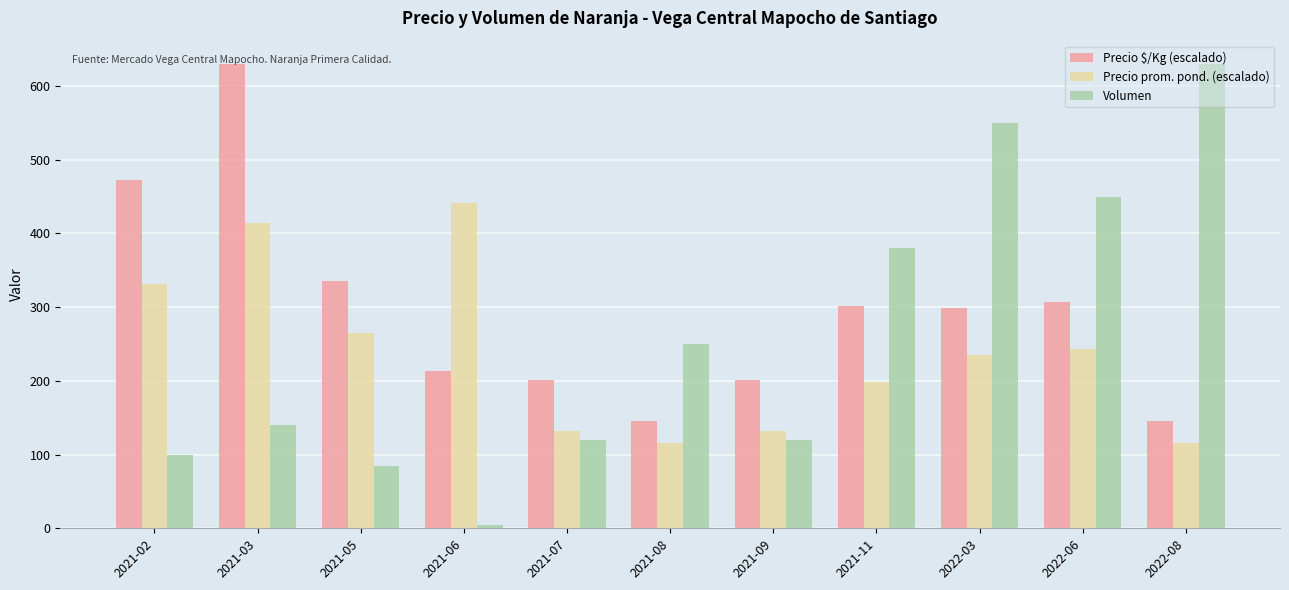

Count the number of categories in the chart.

11